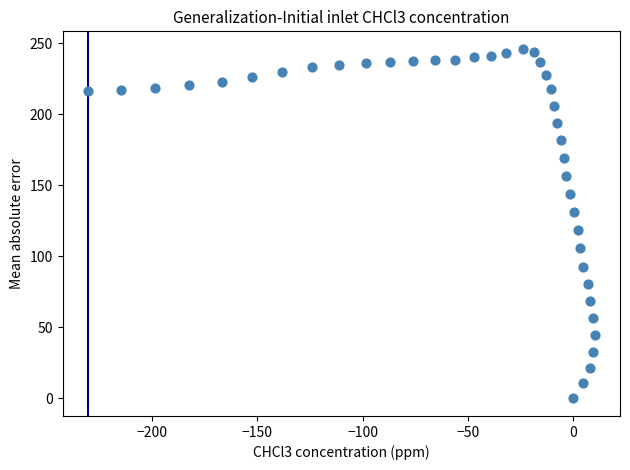

What Y value in the scatter plot is closest to 123?

118.8